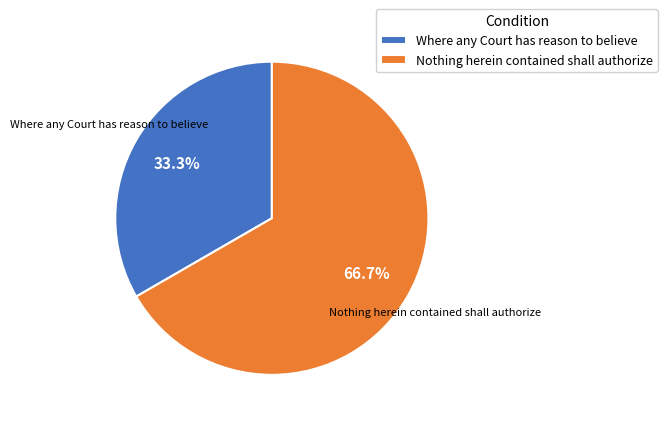

Between Where any Court has reason to believe and Nothing herein contained shall authorize, which is larger?

Nothing herein contained shall authorize